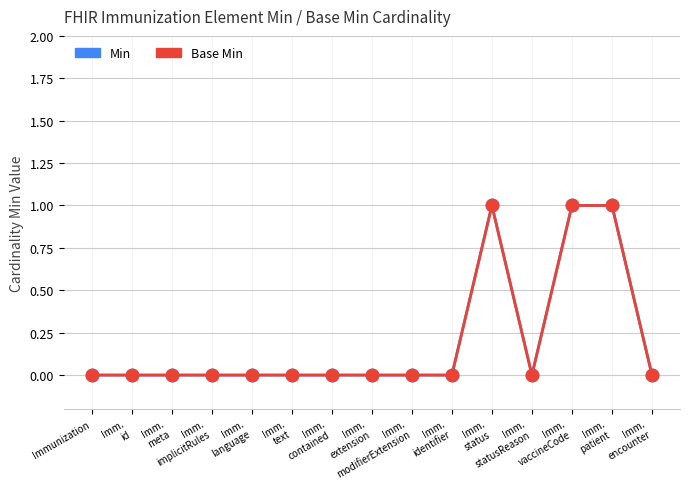

Is this an area chart (filled region under the line)?

No